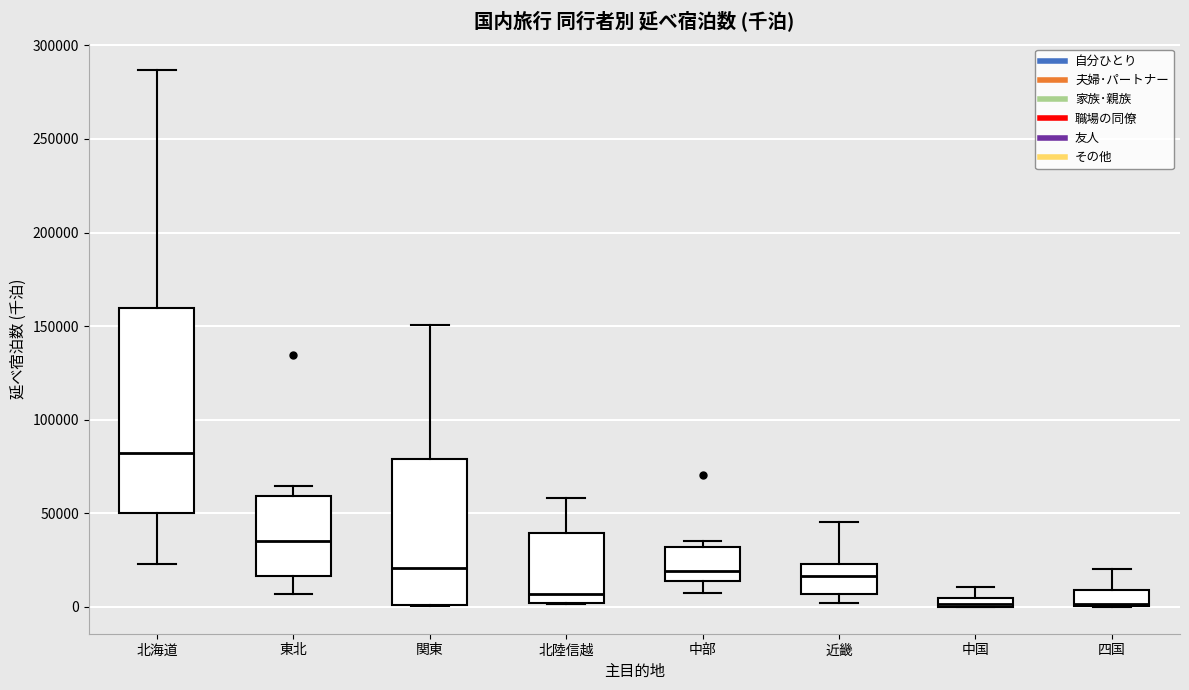

Which box is the tallest, from its lower edge to its upper edge?

北海道